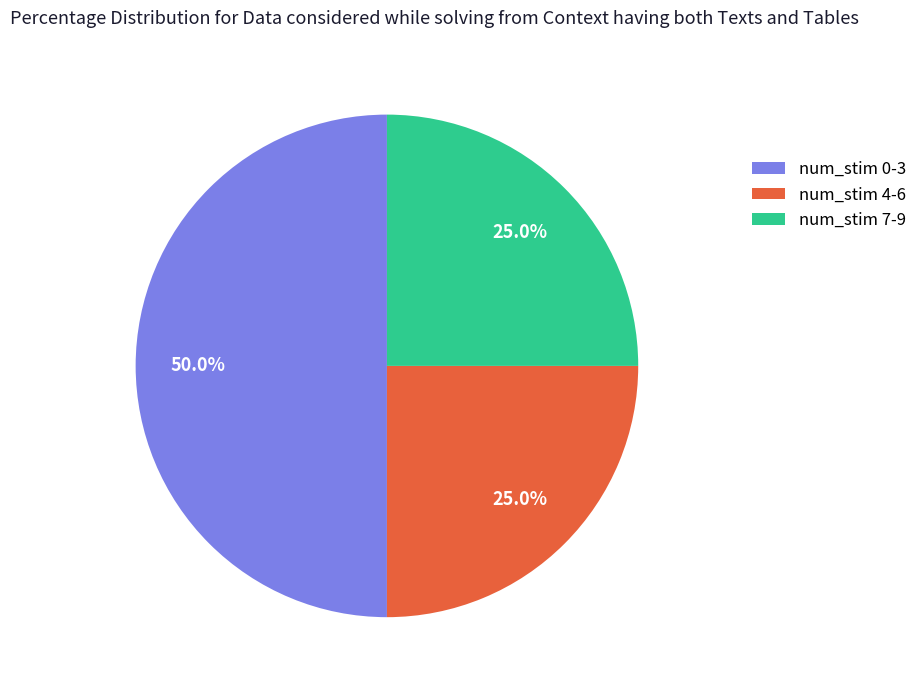

Does num_stim 7-9 represent more than half of the total?

No